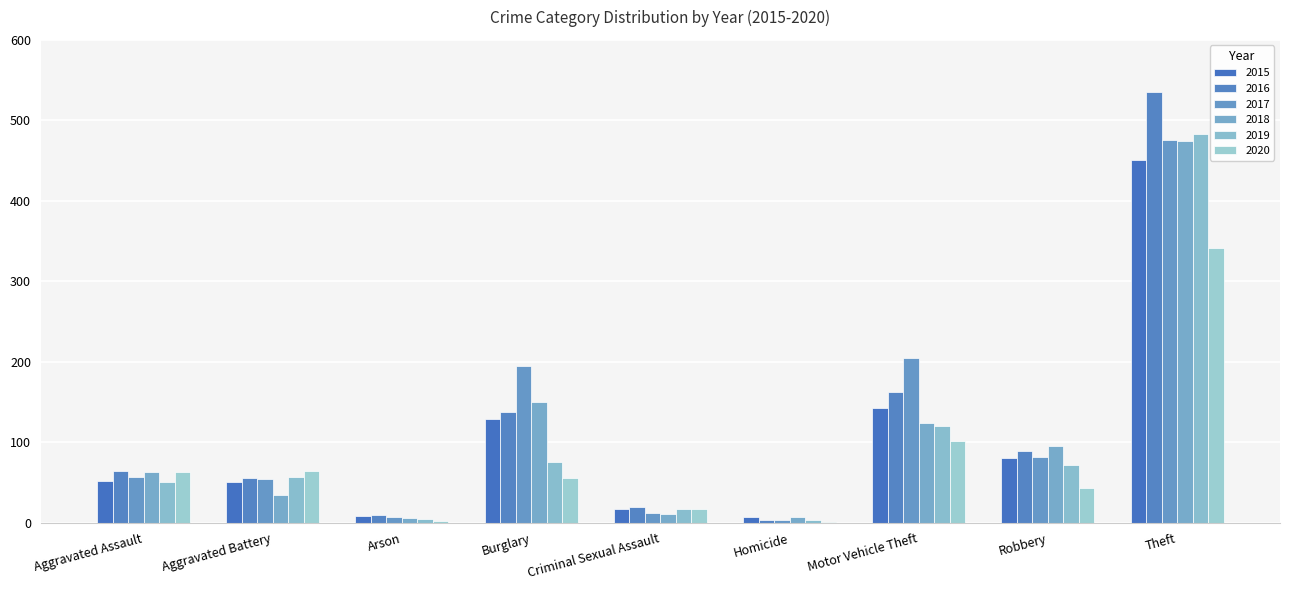

Count the number of data series in this chart.

6